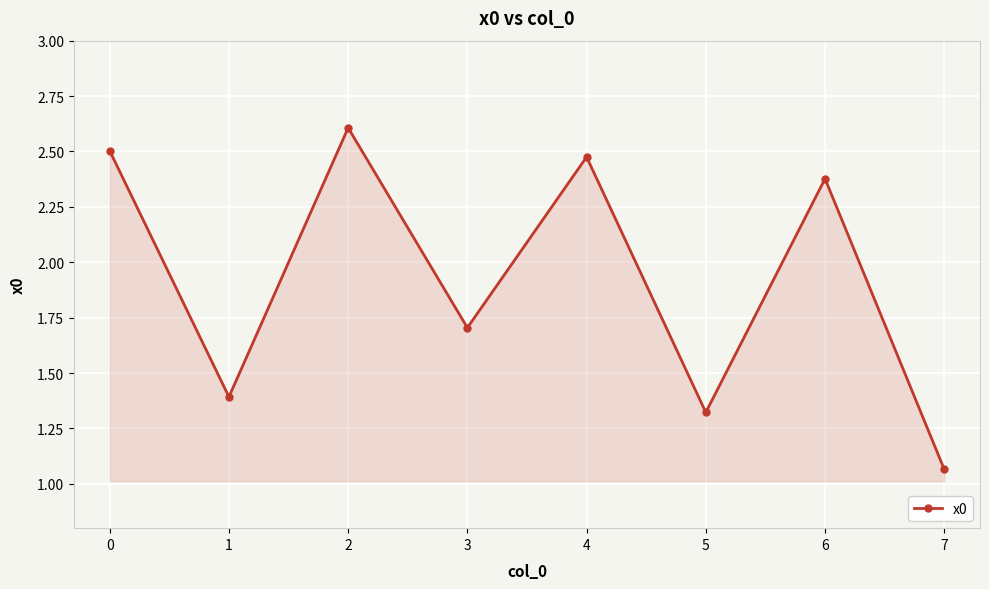

Rank the categories by value from highest to lowest.

2, 0, 4, 6, 3, 1, 5, 7